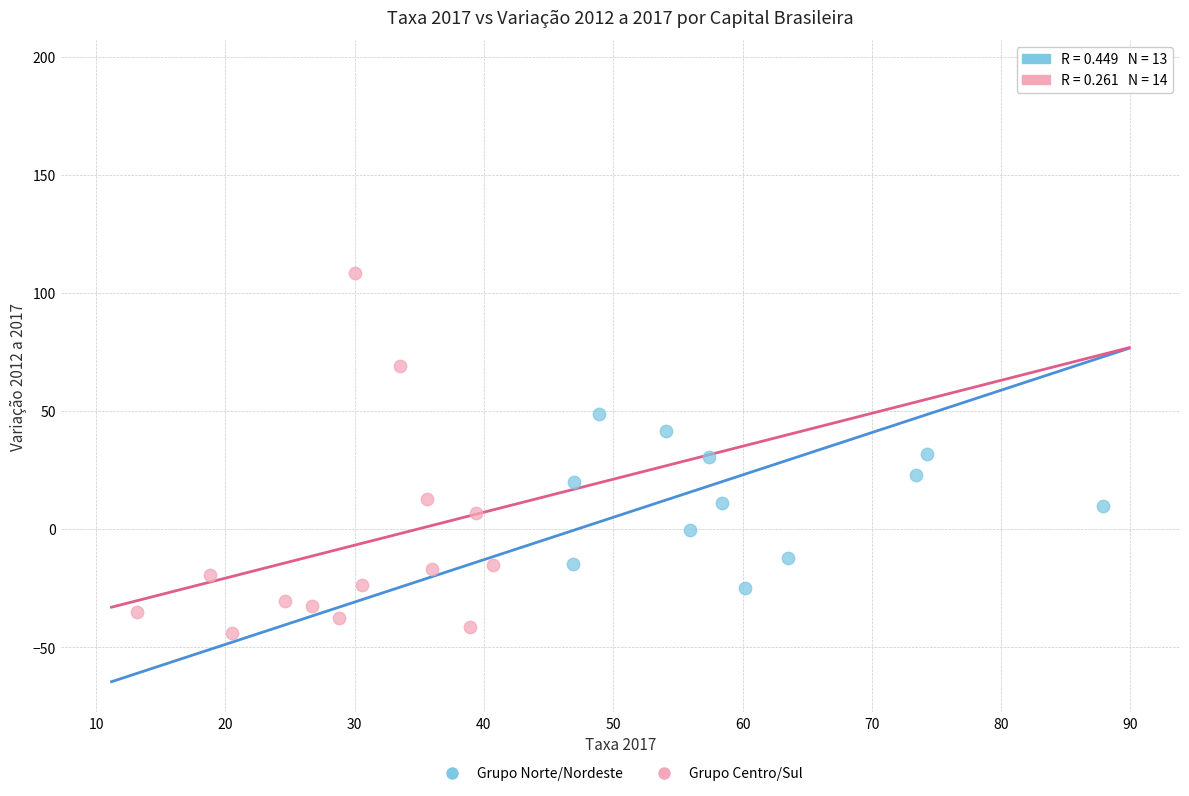

Which series has the widest spread of Y values?

Grupo Norte/Nordeste